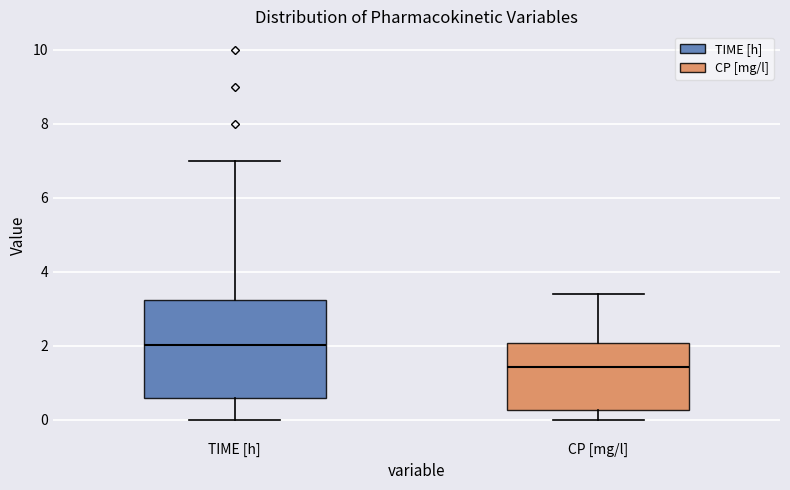

Comparing the boxes themselves (not the whiskers), which one is the tallest?

TIME [h]